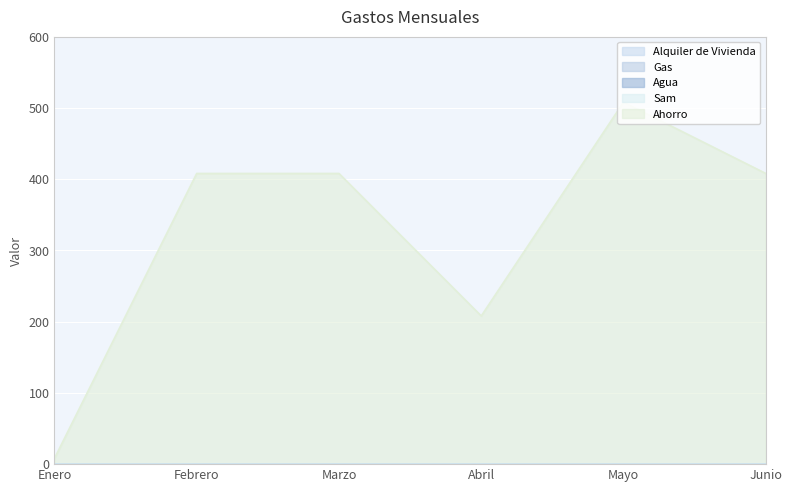

What are all the series names shown in the legend?

Alquiler de Vivienda, Gas, Agua, Sam, Ahorro